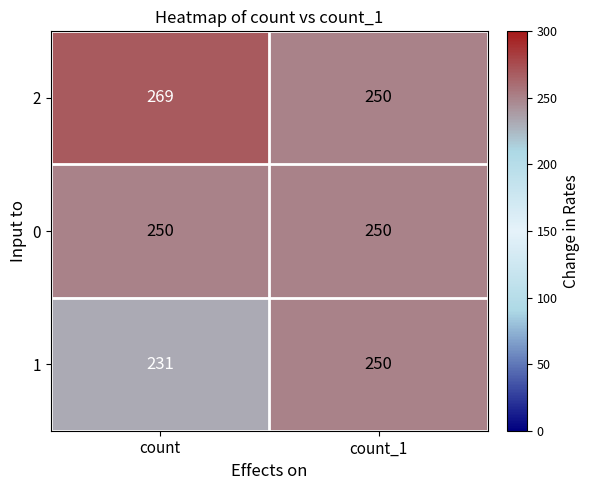

True or false: 1 has a value of 231 at count.

True